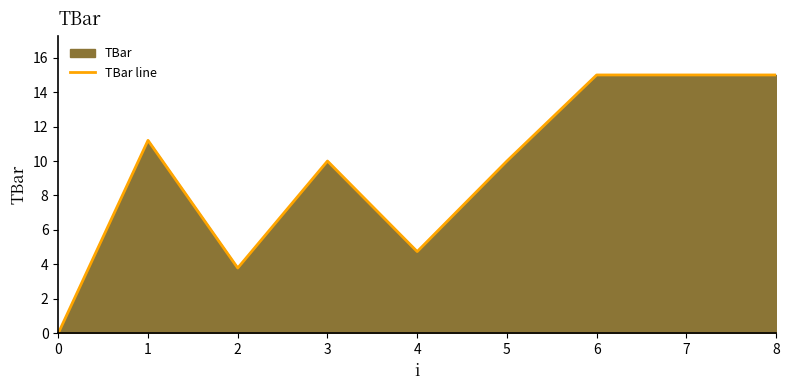

Reading left to right, extract all data points from this chart.

0=0.0	1=11.2	2=3.8	3=10.0	4=4.7	5=10.0	6=15.0	7=15.0	8=15.0